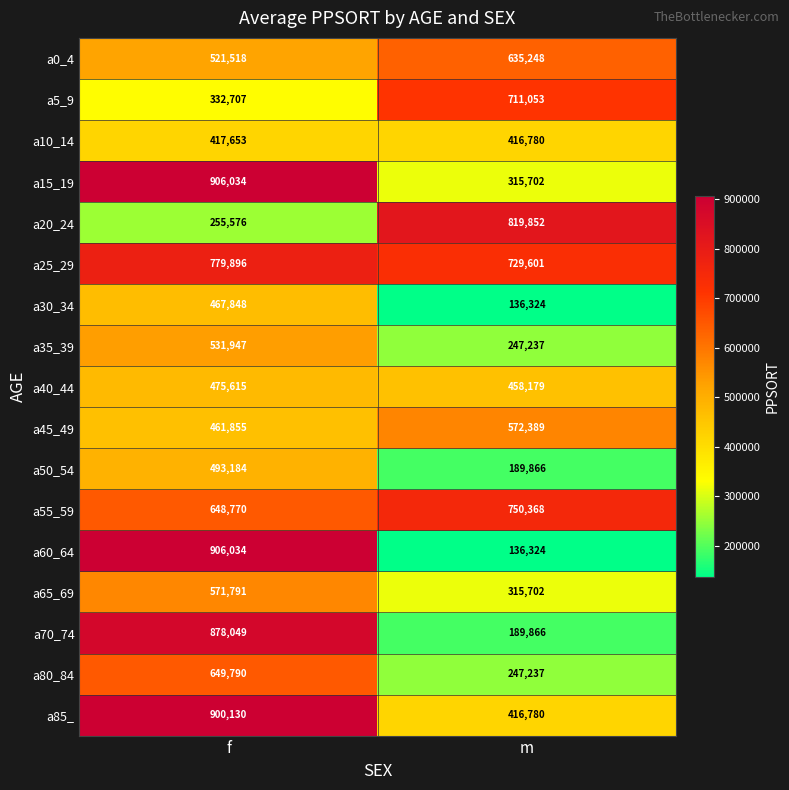

What is the sum of the a10_14 values at m and f?

834433